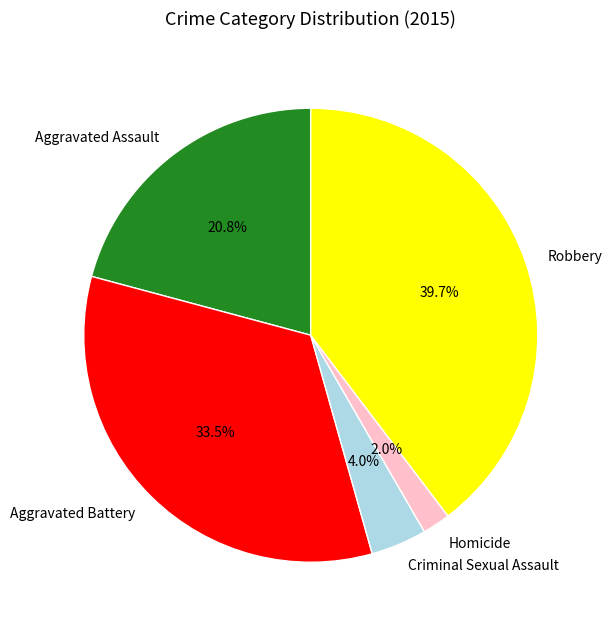

The Homicide slice represents 17% of the pie. True or false?

False